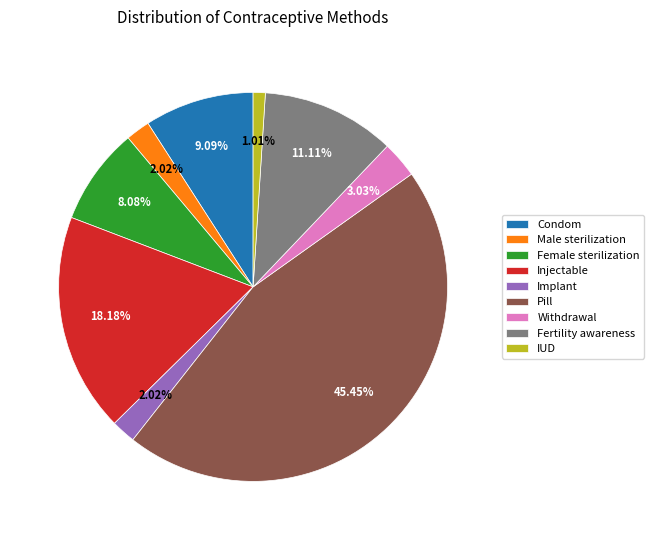

Is there any slice that represents more than half of the pie?

No